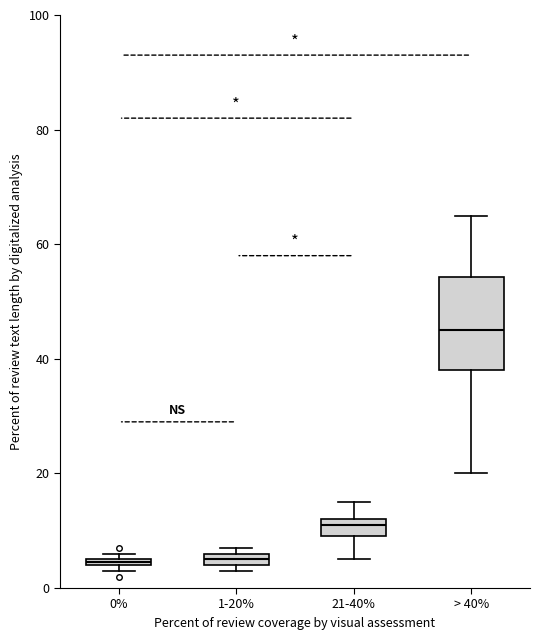

Which box is the tallest, from its lower edge to its upper edge?

> 40%